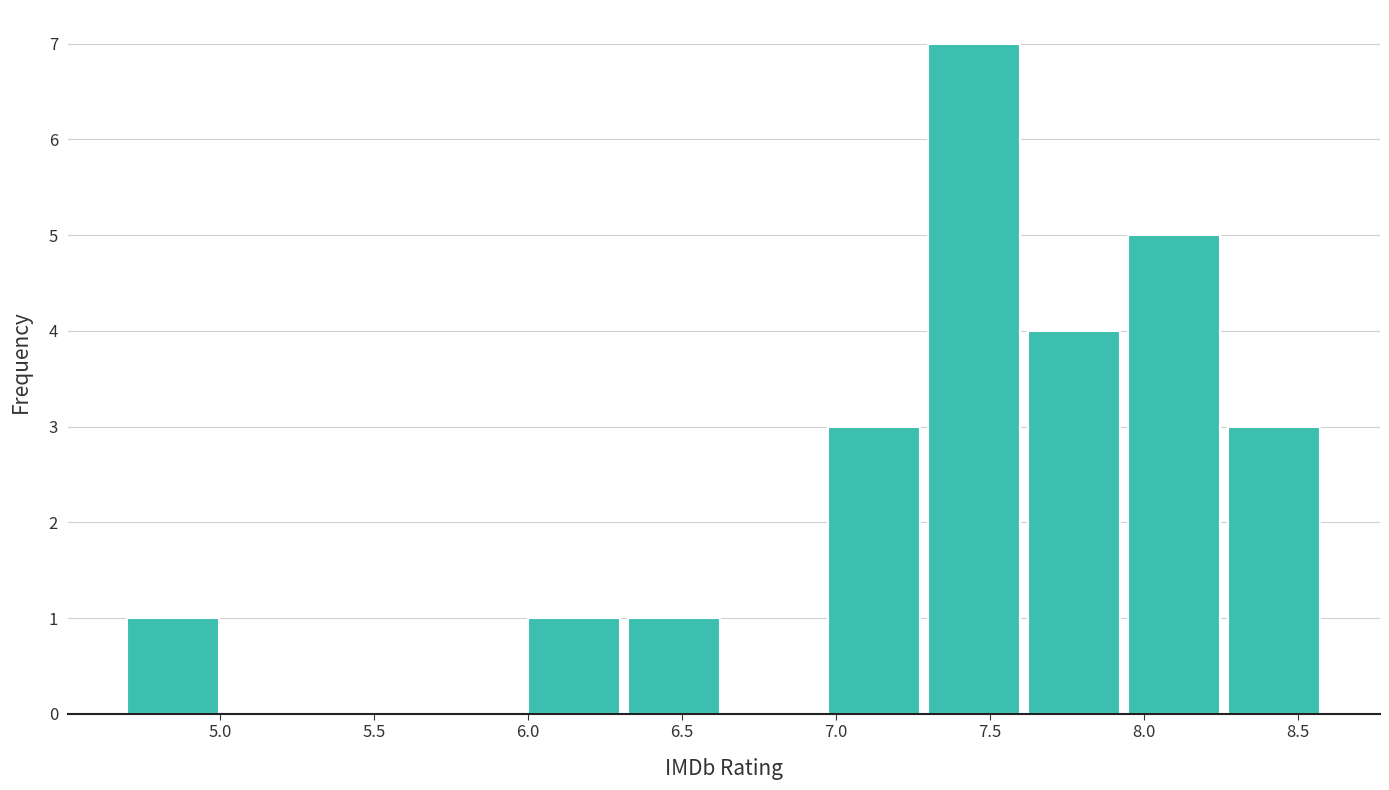

Over which range of the x-axis is the bar tallest?

7.300 to 7.625